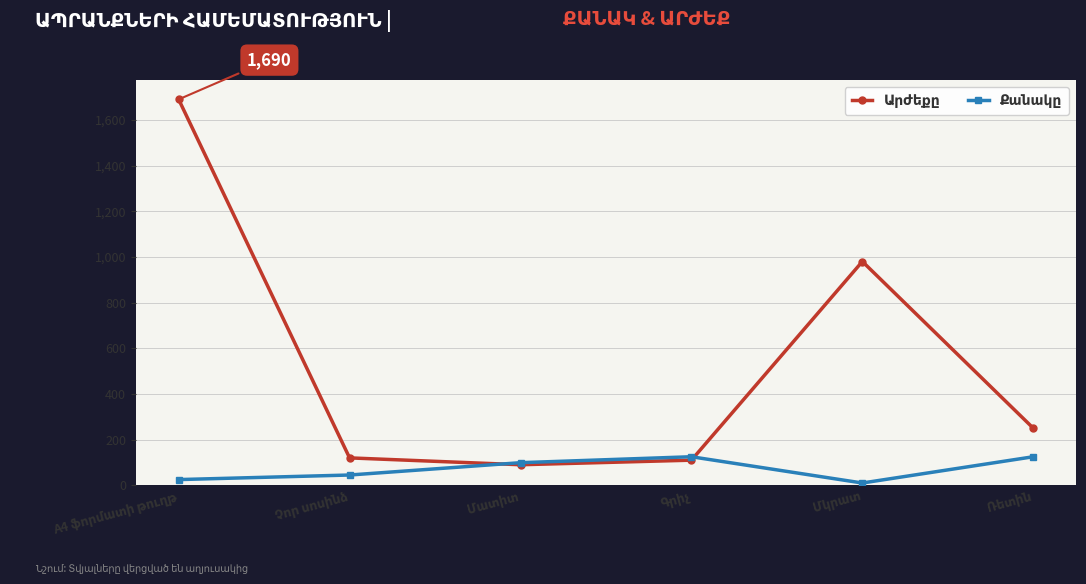

At which label is Արժեքը closest to 890?

Մկրատ